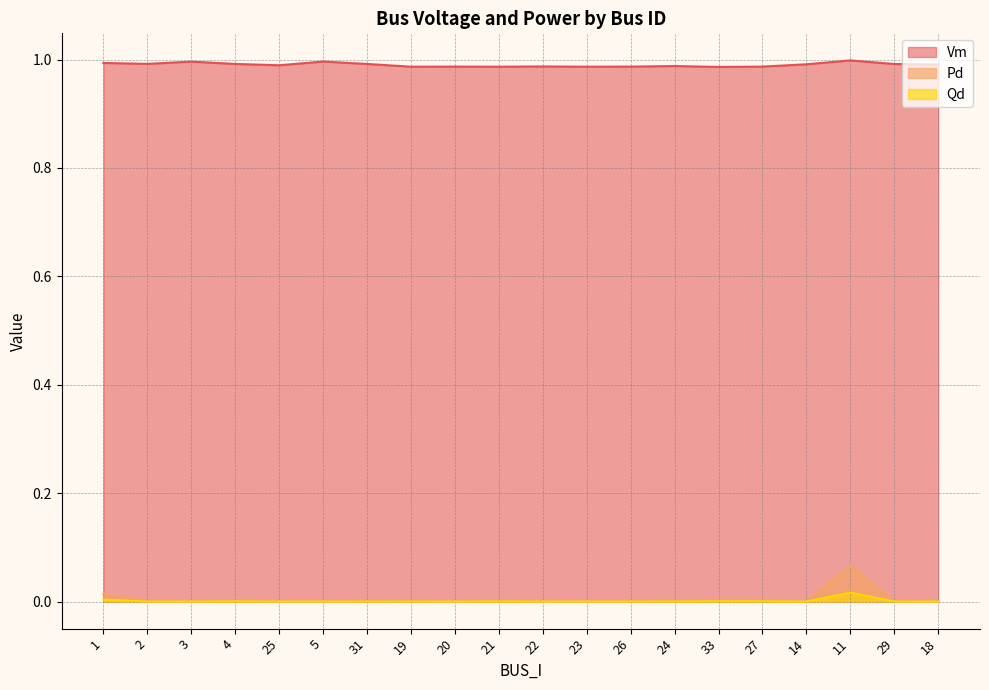

At which label is Vm closest to 0?

33